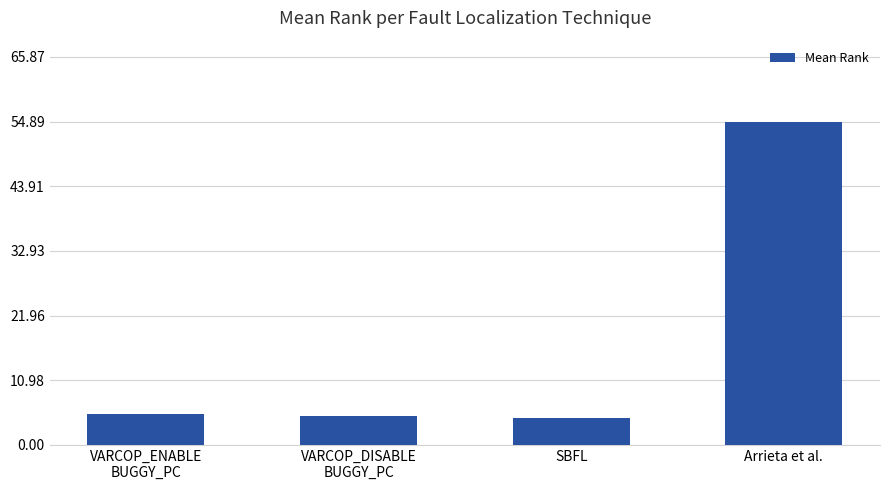

What is the difference between the second highest and minimum values?

0.7